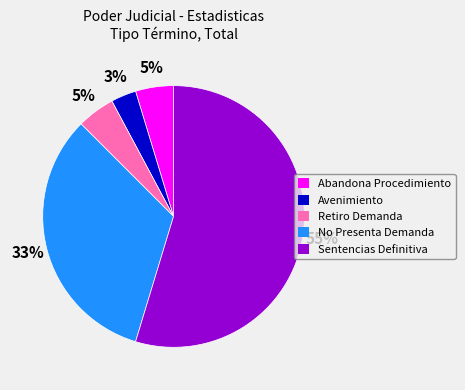

Is there a majority slice in this chart?

Yes